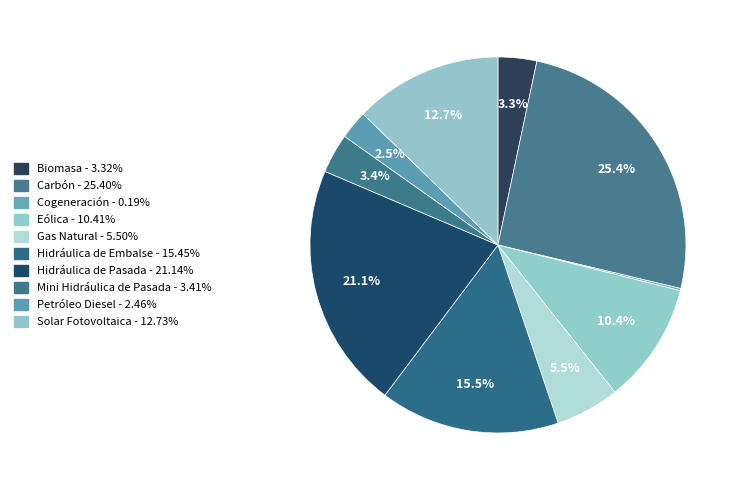

Does Cogeneración represent more than half of the total?

No